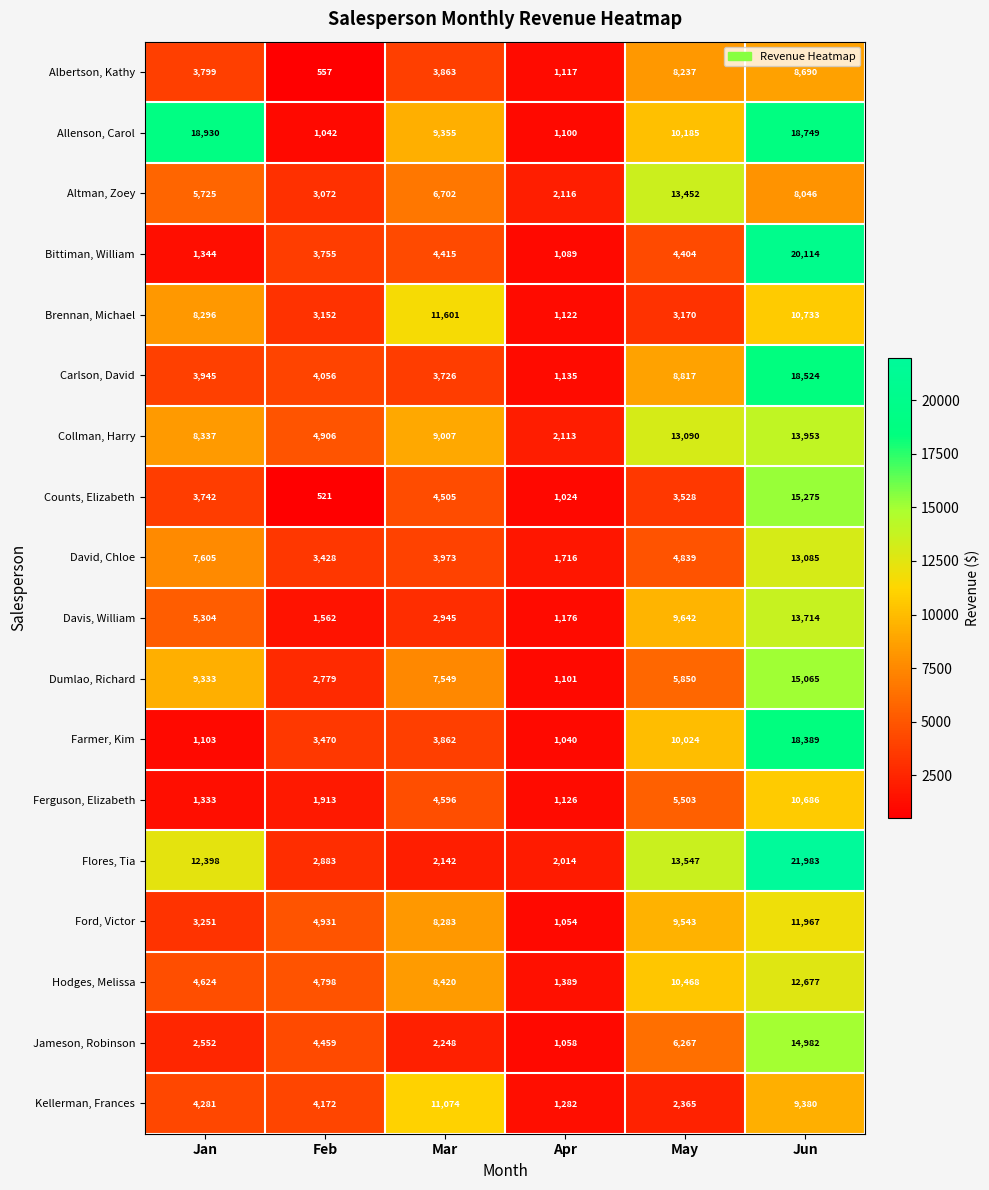

What is the minimum value shown in the chart?

521